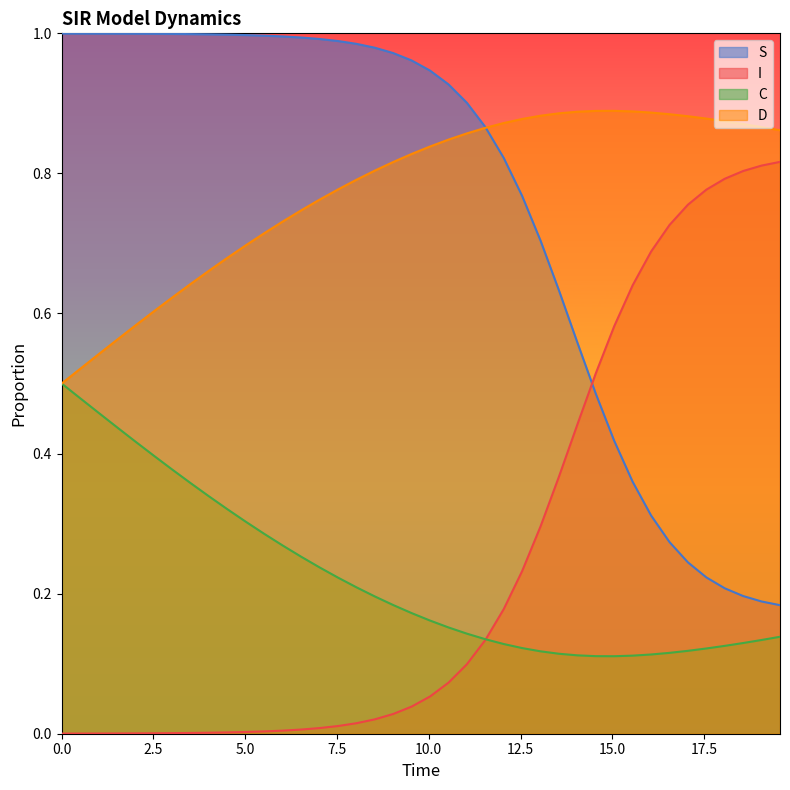

How many series are shown in this chart?

4